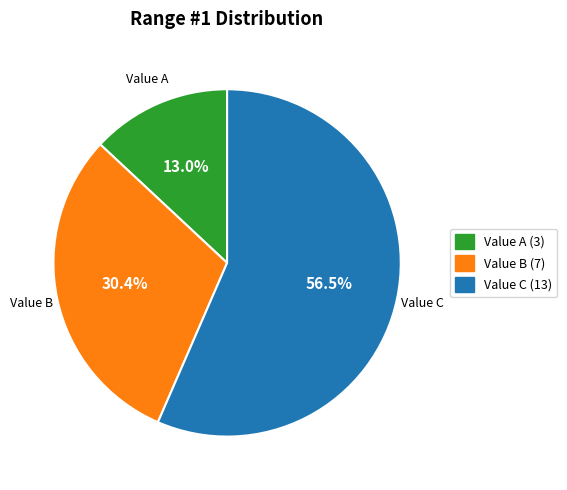

Rank the categories by value from lowest to highest.

Value A (3), Value B (7), Value C (13)